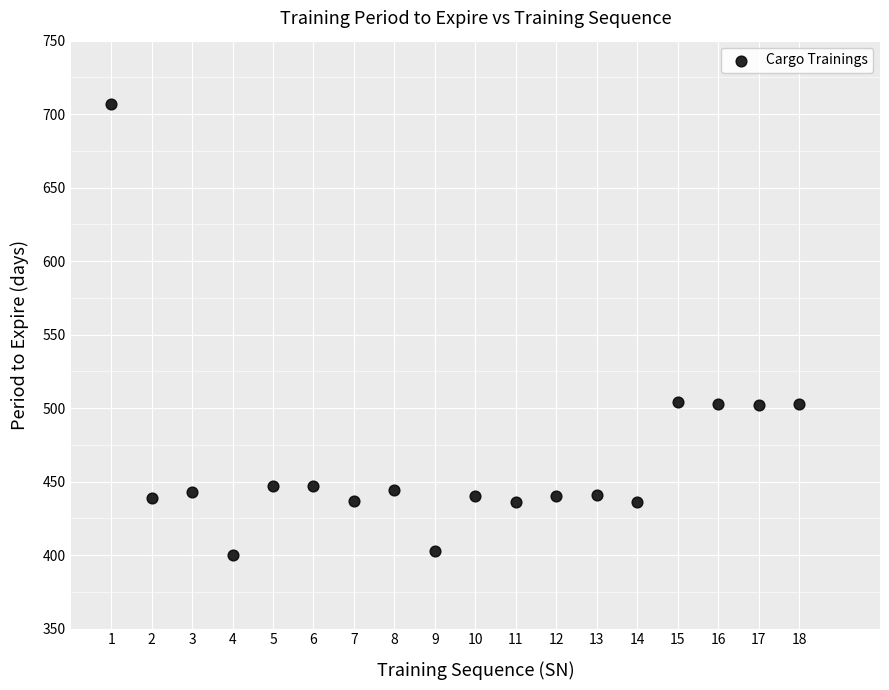

What is the range of X values (max minus min)?

17